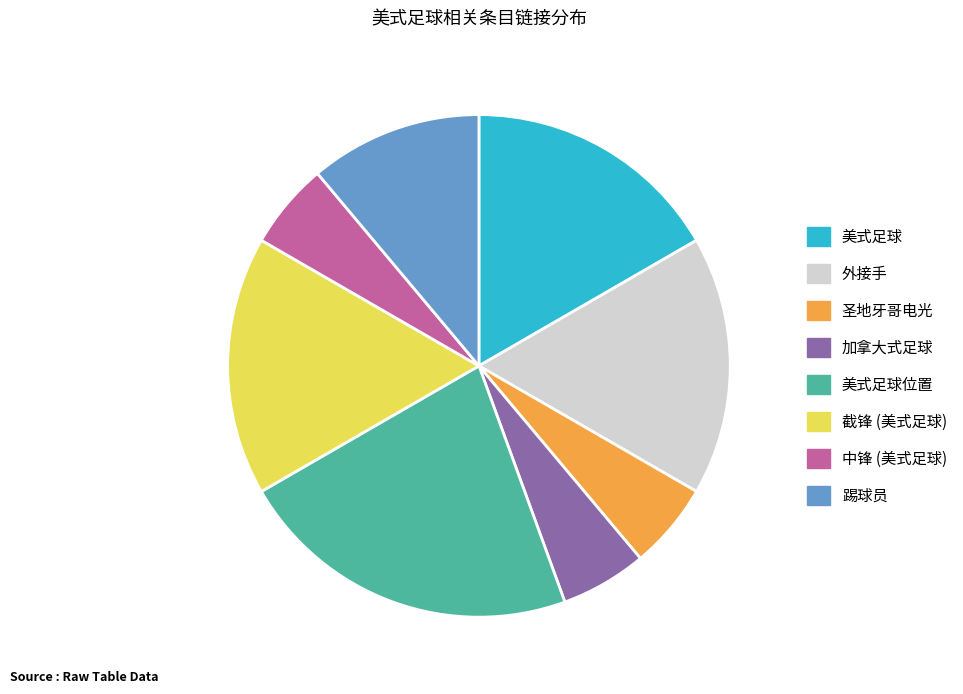

Does 截锋 (美式足球) represent more than half of the total?

No